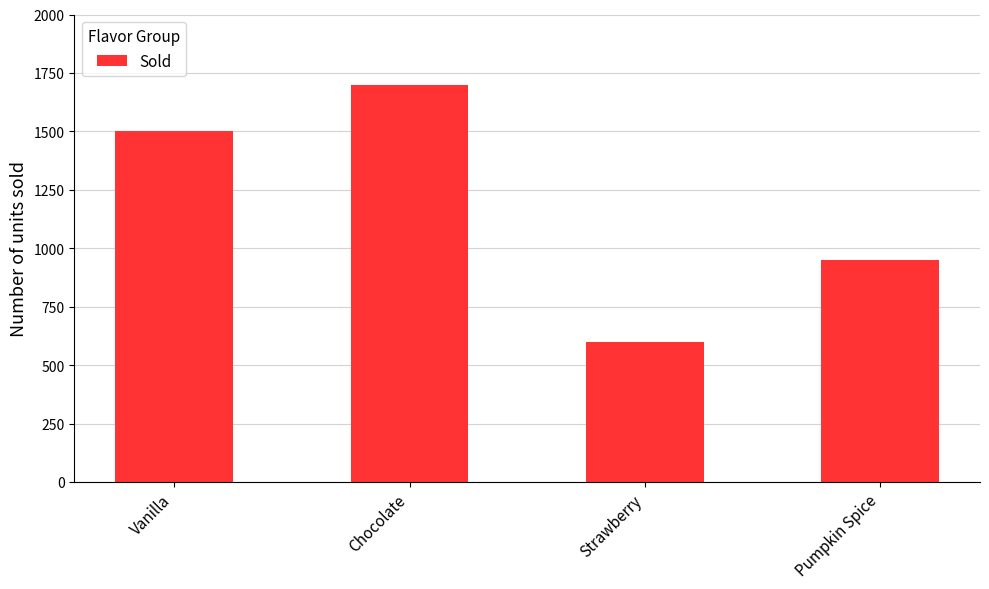

The chart shows a value of 1500 at Vanilla. True or false?

True